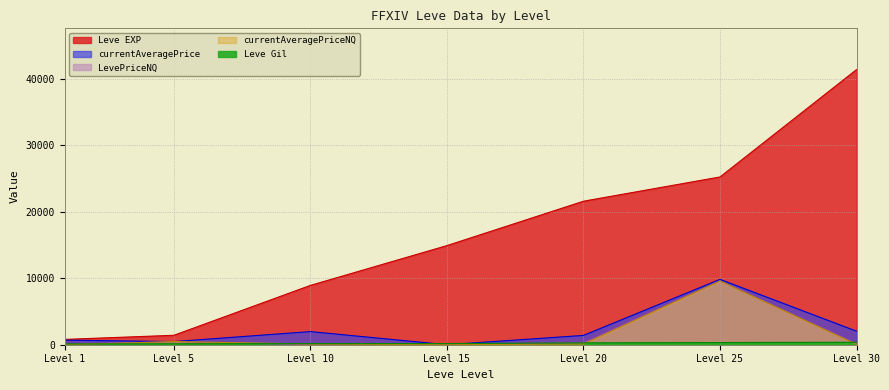

What is the sum of all currentAveragePrice values?

16407